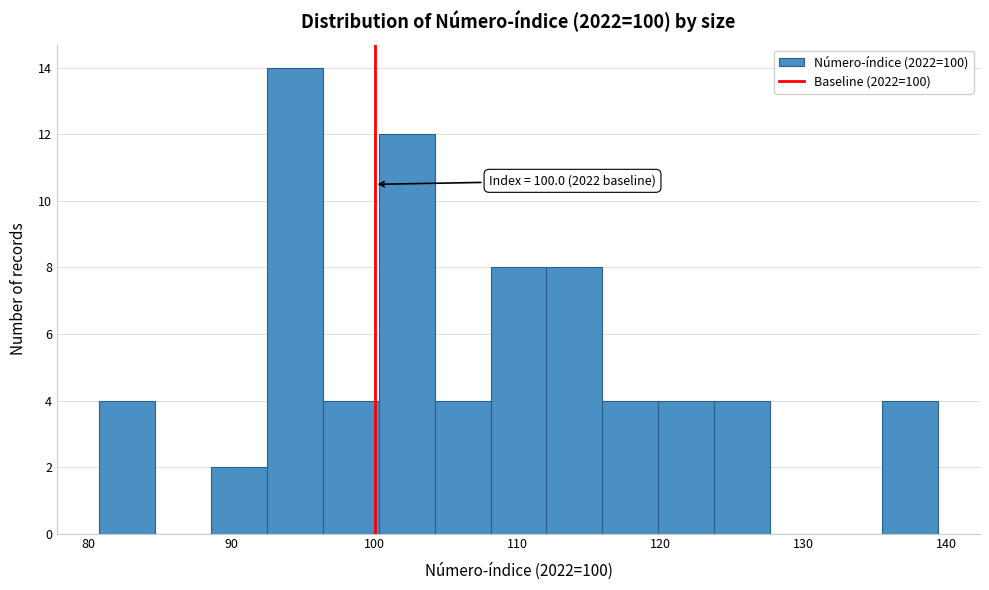

Around what value on the x-axis is the tallest bar? Give the approximate position of its centre, as read against the axis.

94